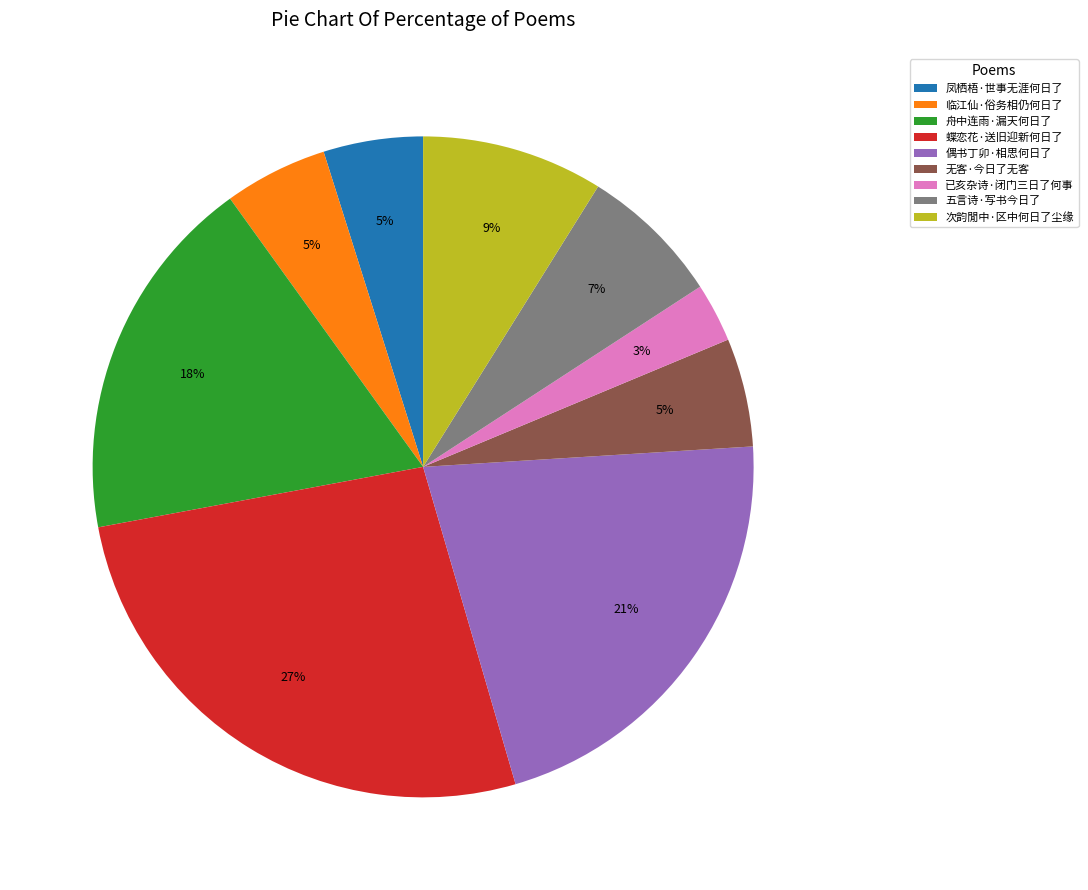

Do 次韵閒中·区中何日了尘缘 and 偶书丁卯·相思何日了 together represent more than half of the pie?

No